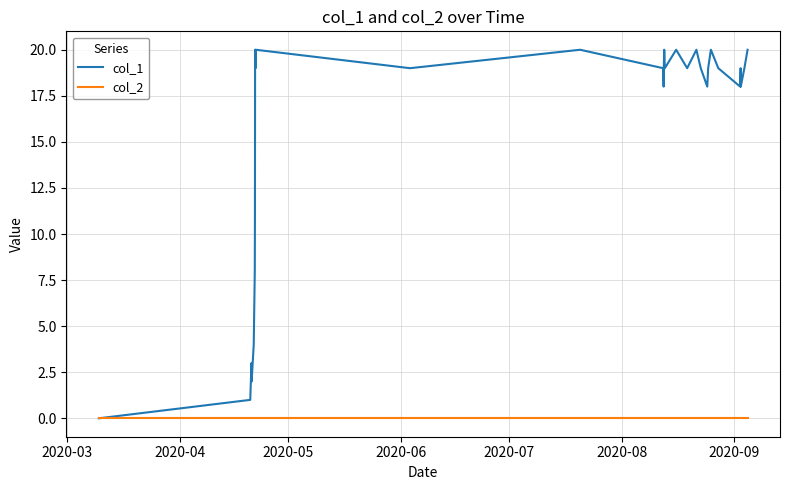

True or false: col_1 has more than 0 interior local peaks.

True